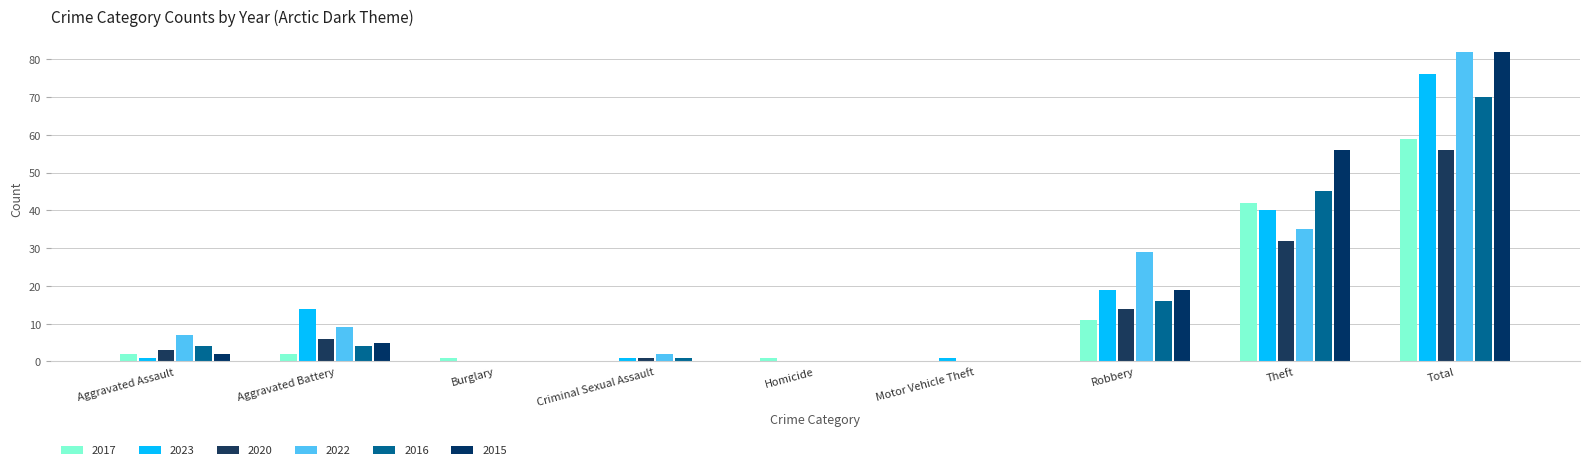

Reading left to right, transcribe all the data shown in this chart.

2017: 2	2	1	0	1	0	11	42	59
2023: 1	14	0	1	0	1	19	40	76
2020: 3	6	0	1	0	0	14	32	56
2022: 7	9	0	2	0	0	29	35	82
2016: 4	4	0	1	0	0	16	45	70
2015: 2	5	0	0	0	0	19	56	82